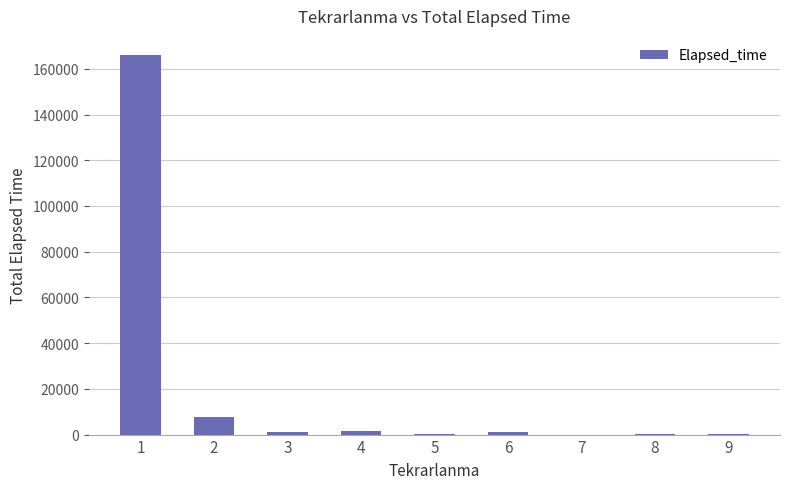

What is the sum of all values?

178635